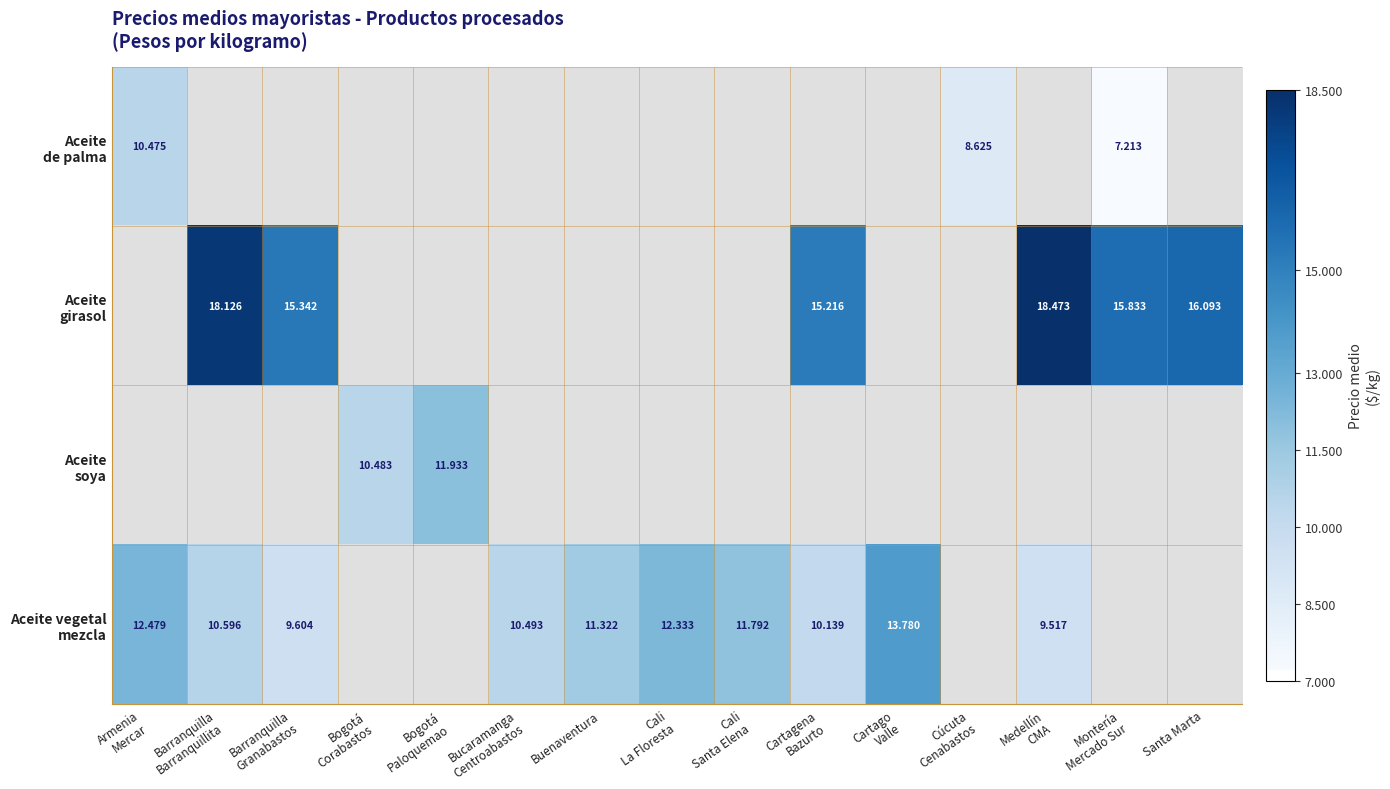

How many positive values does the Aceite soya series have?

2